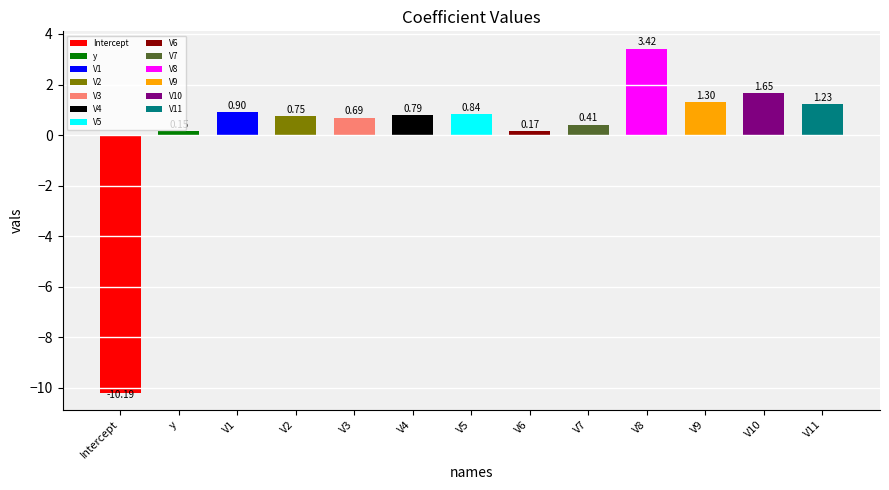

What is the smallest value displayed?

-10.2